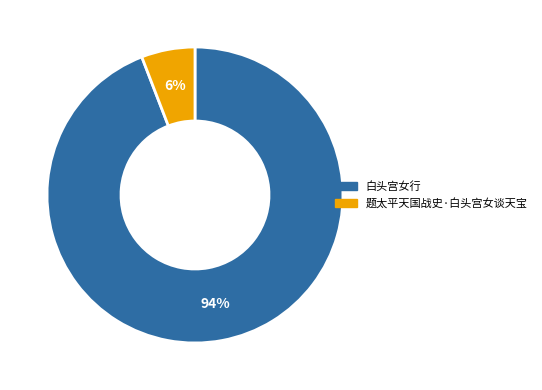

Rank the categories by value from lowest to highest.

题太平天国战史·白头宫女谈天宝, 白头宫女行